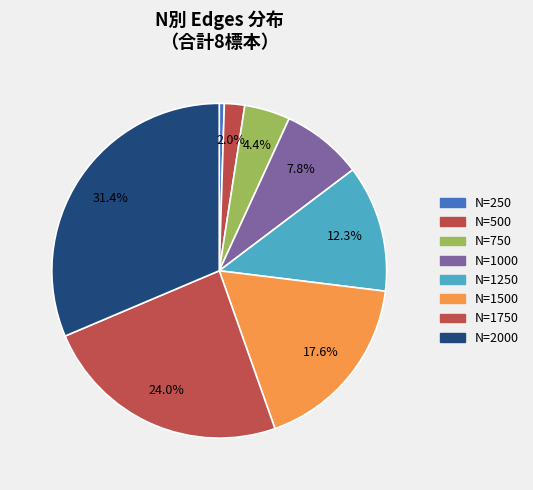

How many segments does this pie chart have?

8